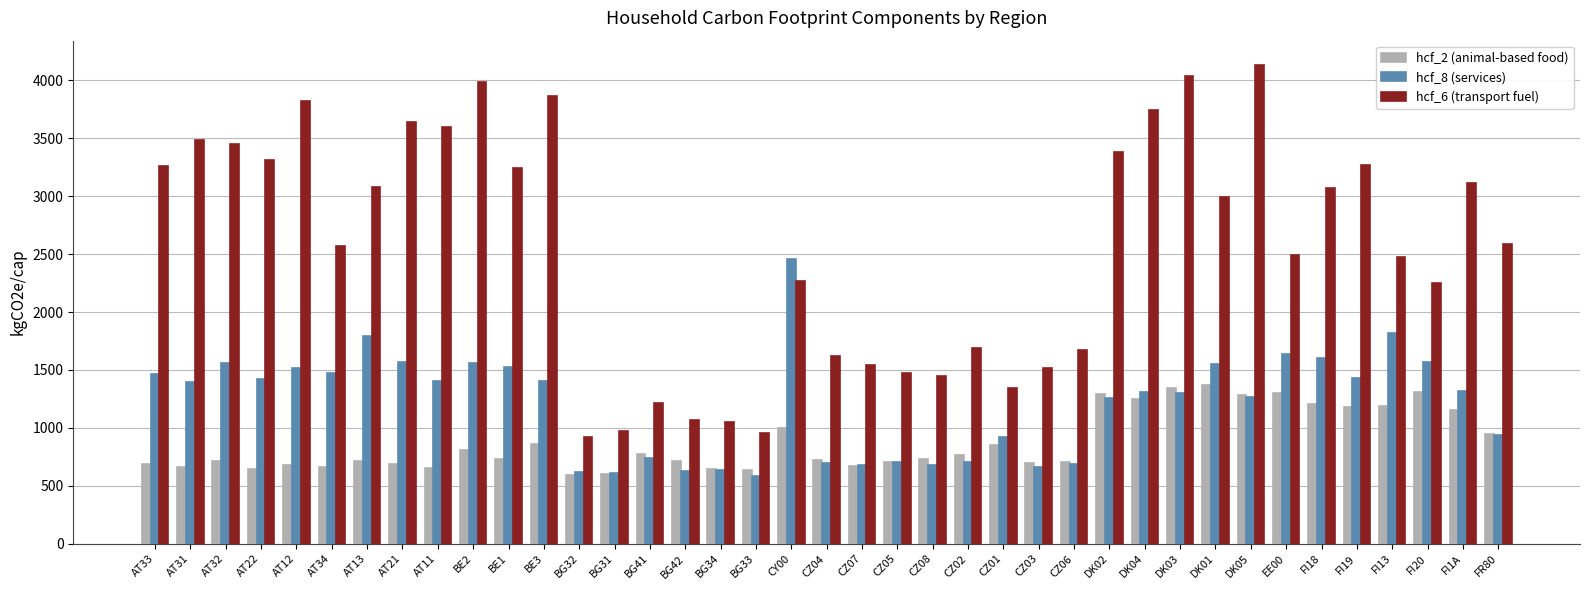

True or false: hcf_6 (transport fuel) has a value of 303 at CZ01.

False